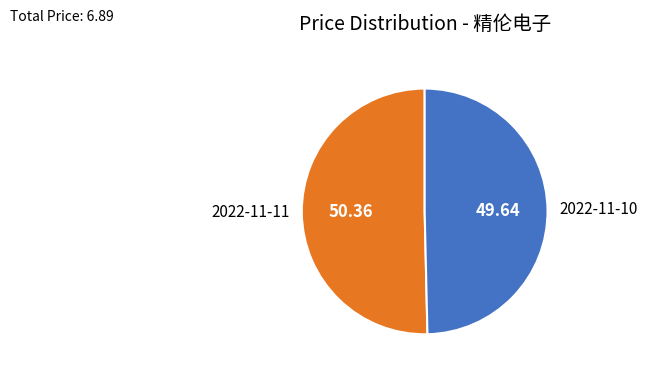

Combined, do 2022-11-10 and 2022-11-11 account for over 50%?

Yes